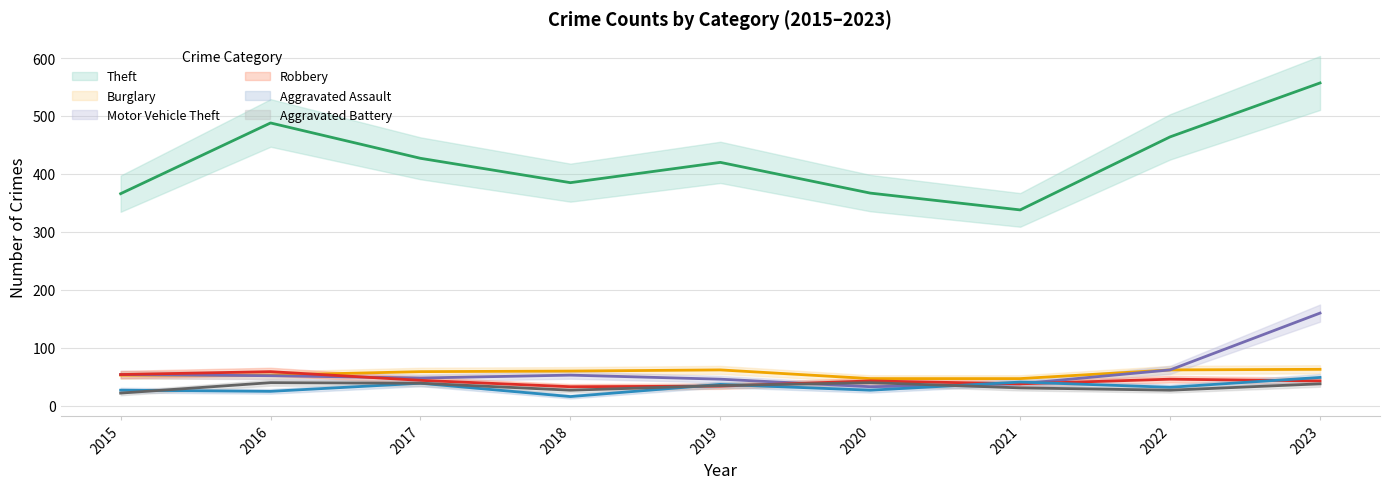

At which category does Theft reach its first local valley?

2018